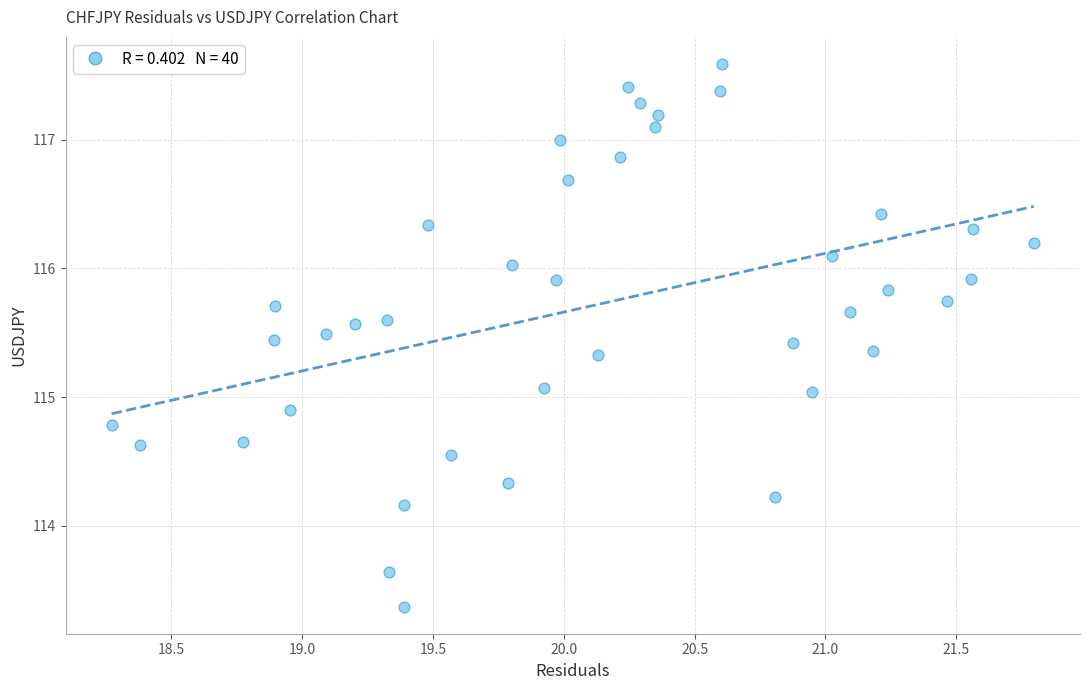

What is the range of Y values (max minus min)?

4.2